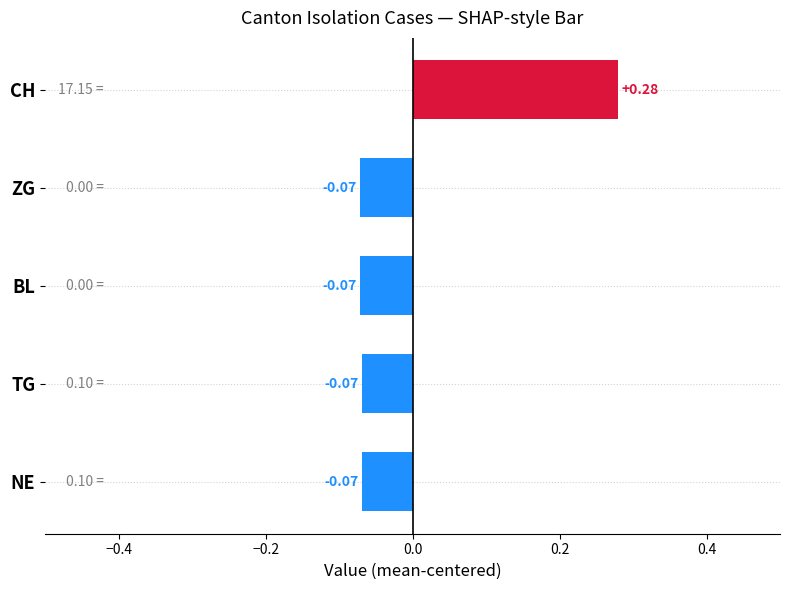

Which label corresponds to the largest value in the chart?

CH